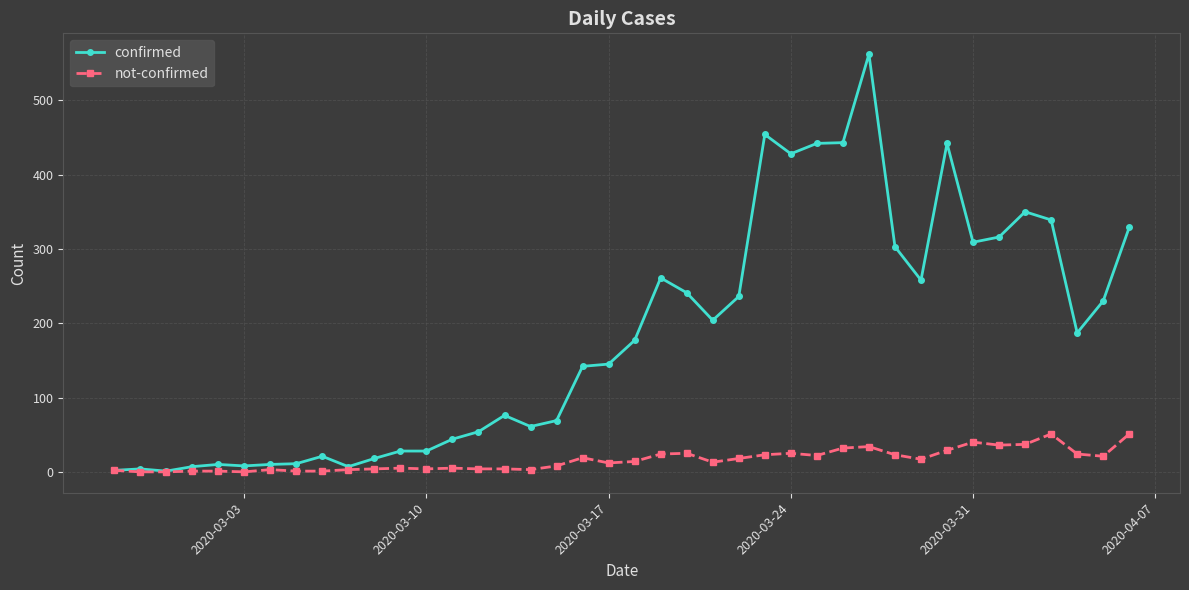

What is the average value of the confirmed series?

181